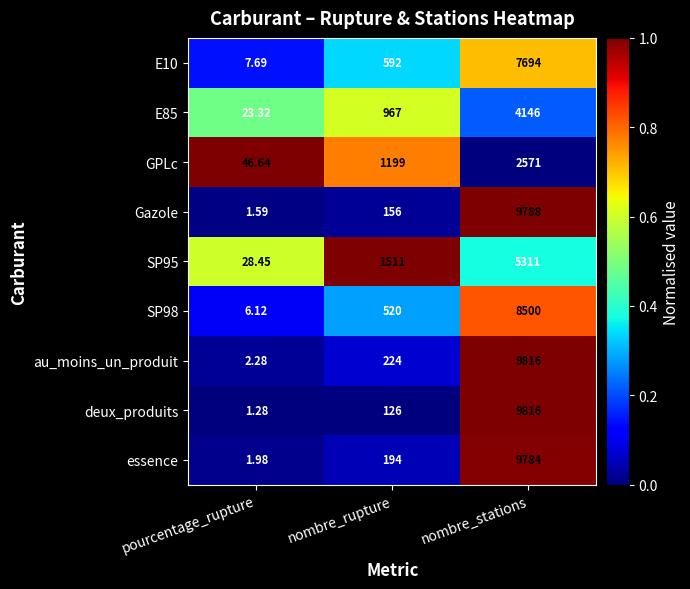

Is the value of deux_produits at nombre_stations greater than the value of SP95 at nombre_stations?

Yes